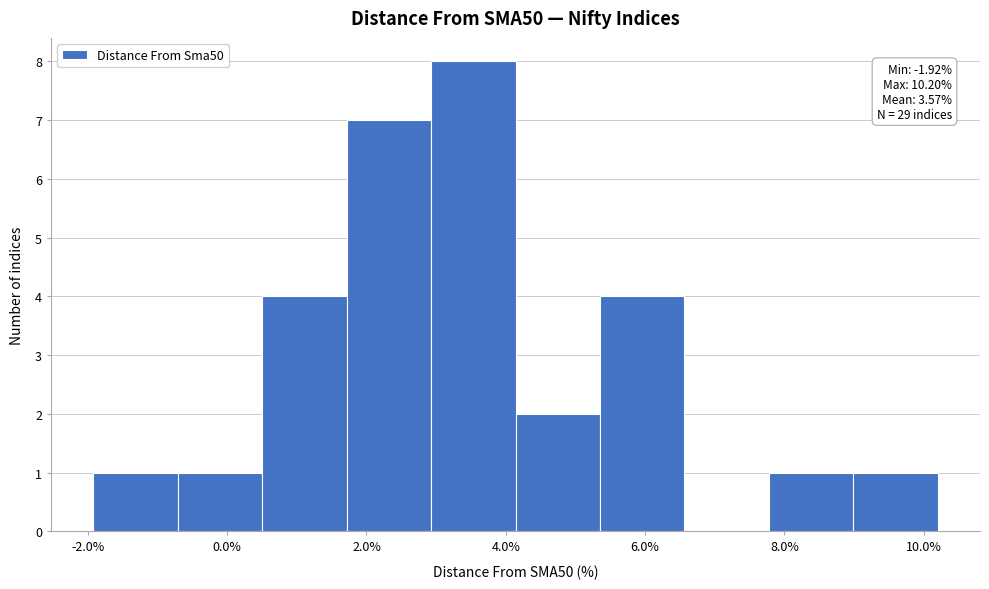

Over which range of the x-axis is the bar tallest?

3.0 to 4.2